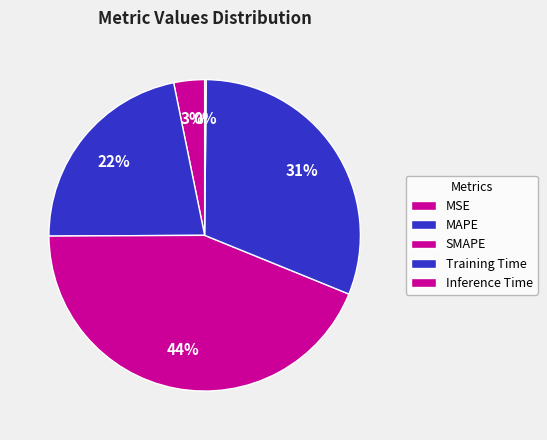

How many segments does this pie chart have?

5